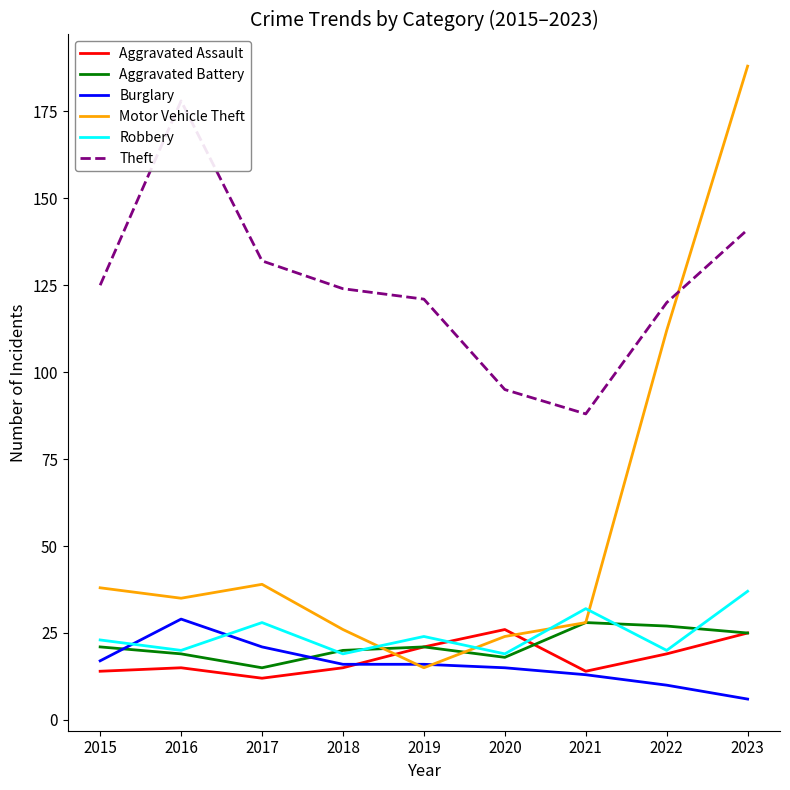

List the series in order of their peak value, lowest first.

Aggravated Assault, Aggravated Battery, Burglary, Robbery, Theft, Motor Vehicle Theft